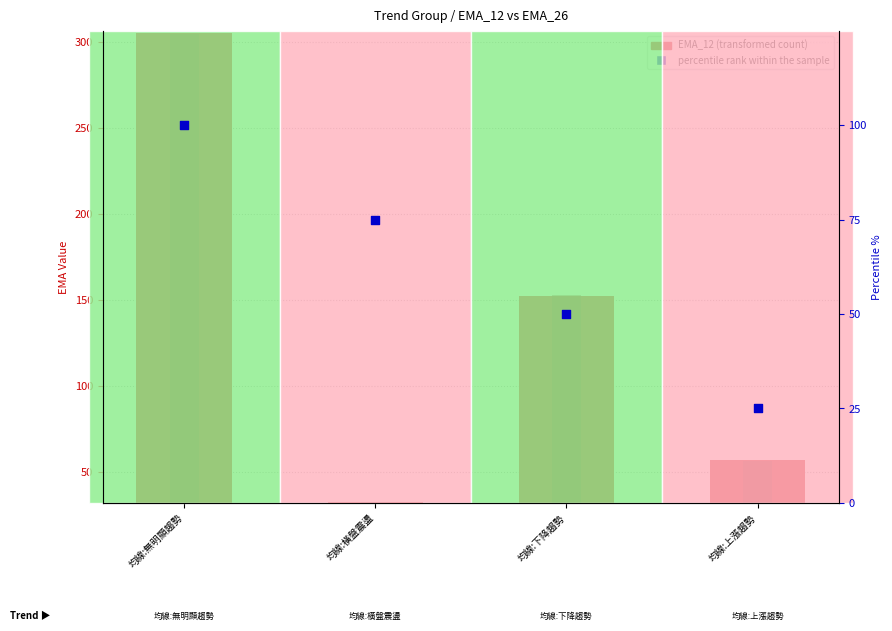

At how many categories does at least one series exceed 219?

1